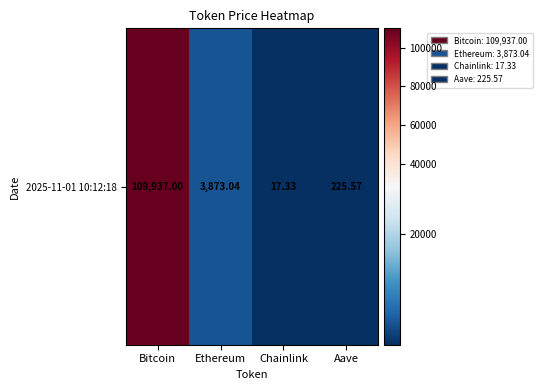

What is the average value?

28513.2